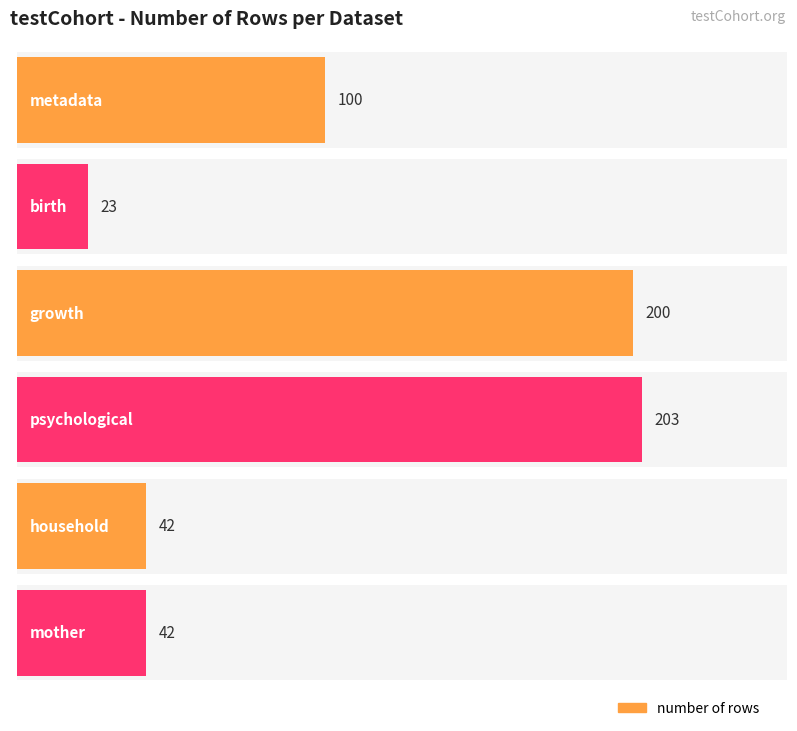

Reading left to right, transcribe all the data shown in this chart.

100	23	200	203	42	42